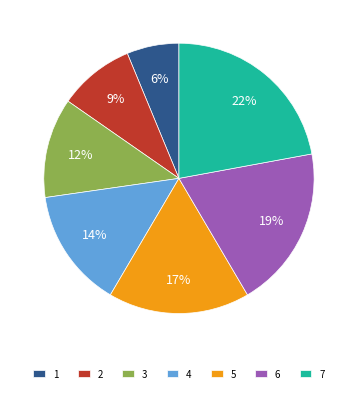

Which has a higher value, 4 or 1?

4